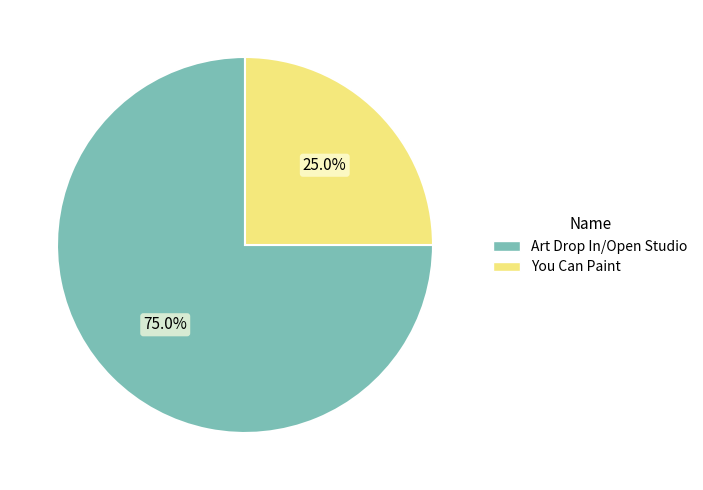

Is there any slice that represents more than half of the pie?

Yes